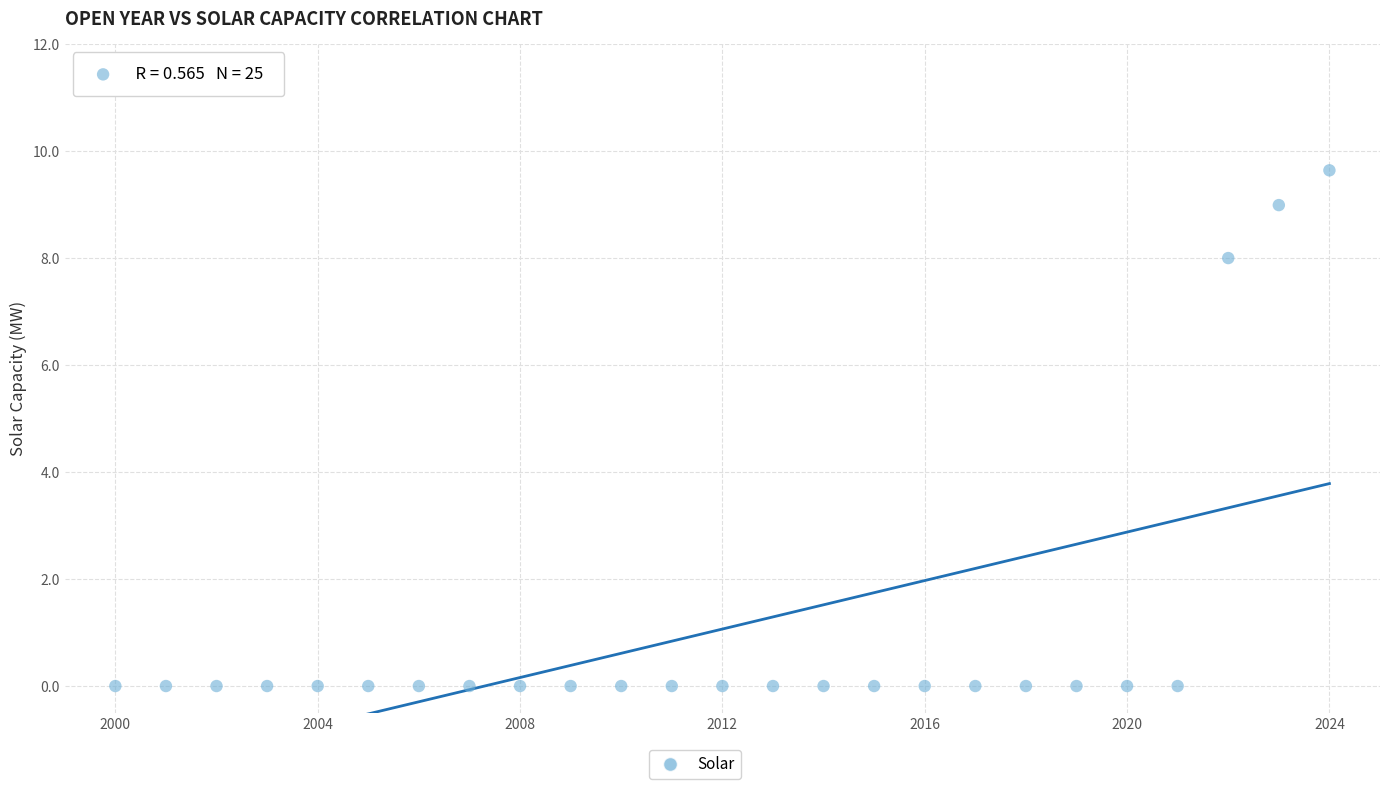

What is the range of Y values (max minus min)?

9.6